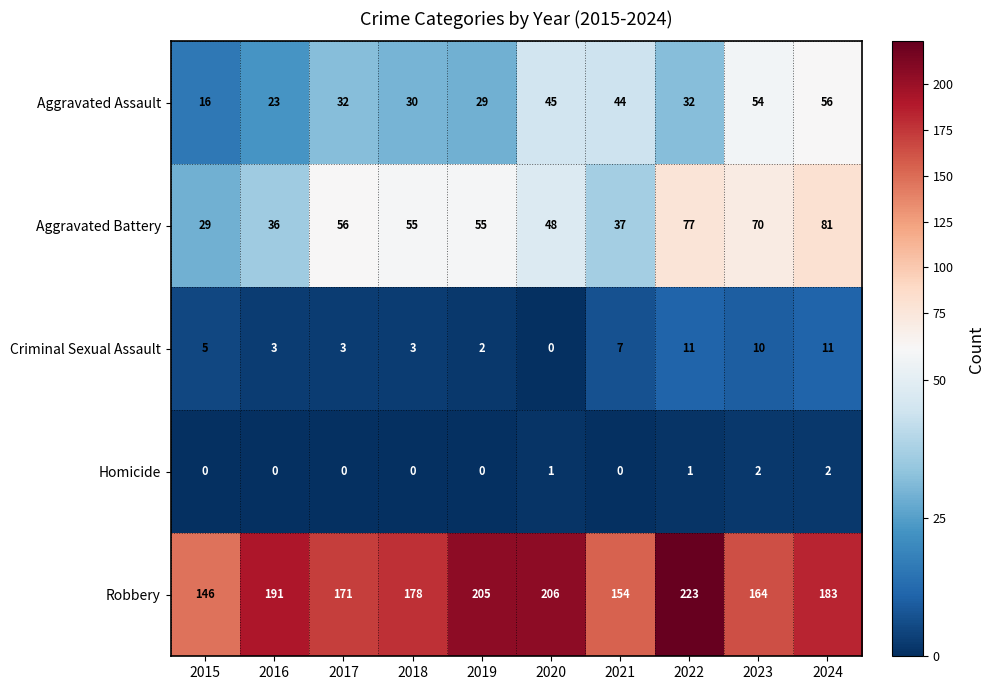

How many series are shown in this chart?

5